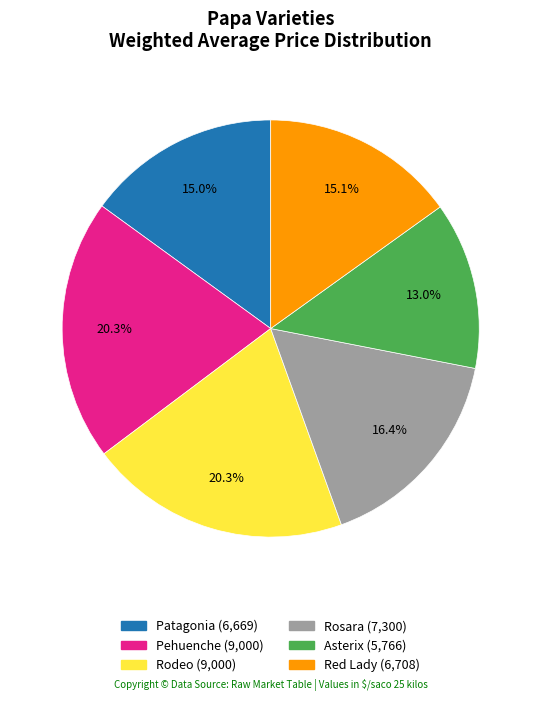

What is the smallest slice in the pie chart?

Asterix